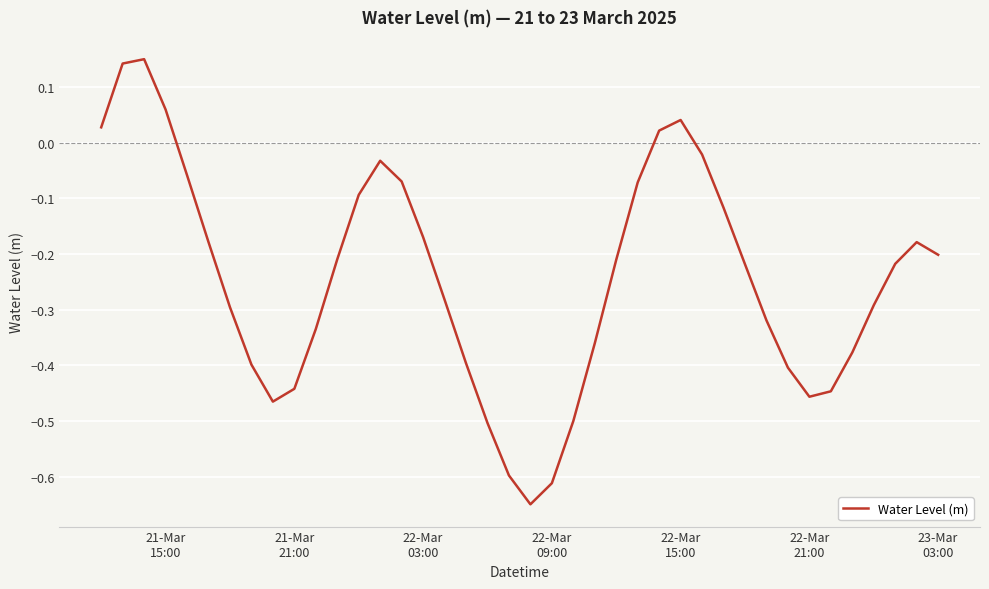

What is the difference between the maximum and minimum values?

0.8